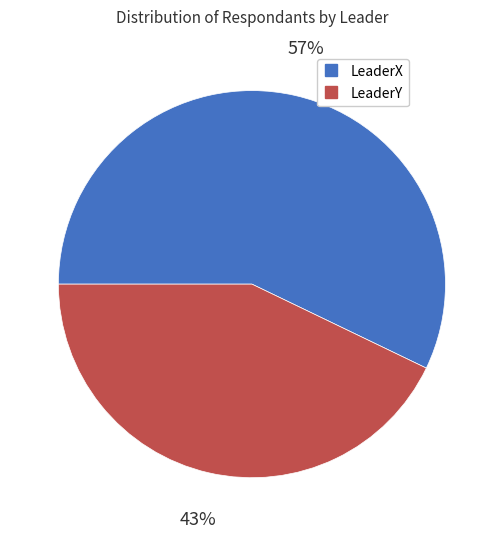

Which slice is the largest?

LeaderX